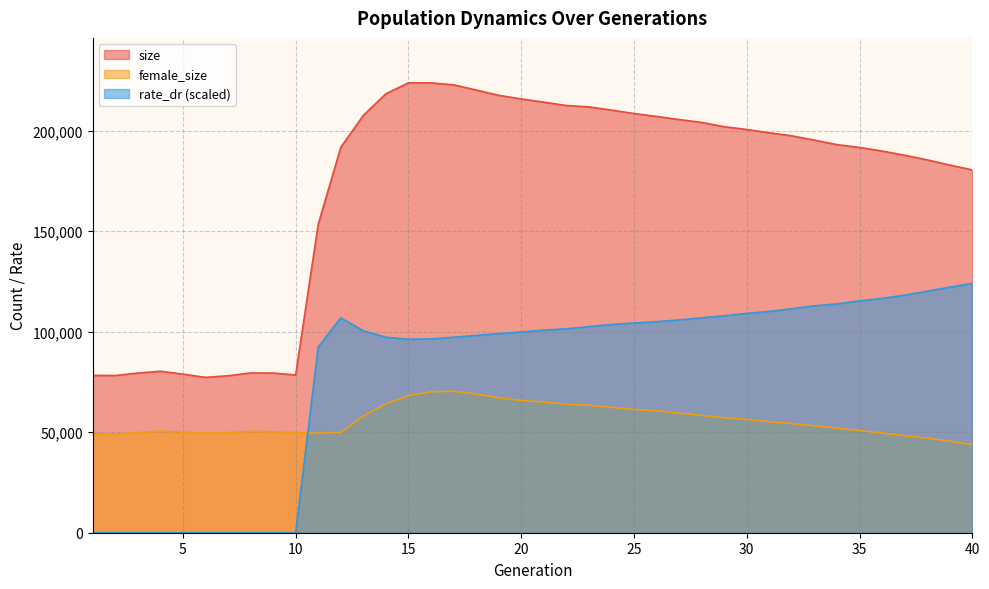

What is the sum of the size values at 6 and 8?

156774.0